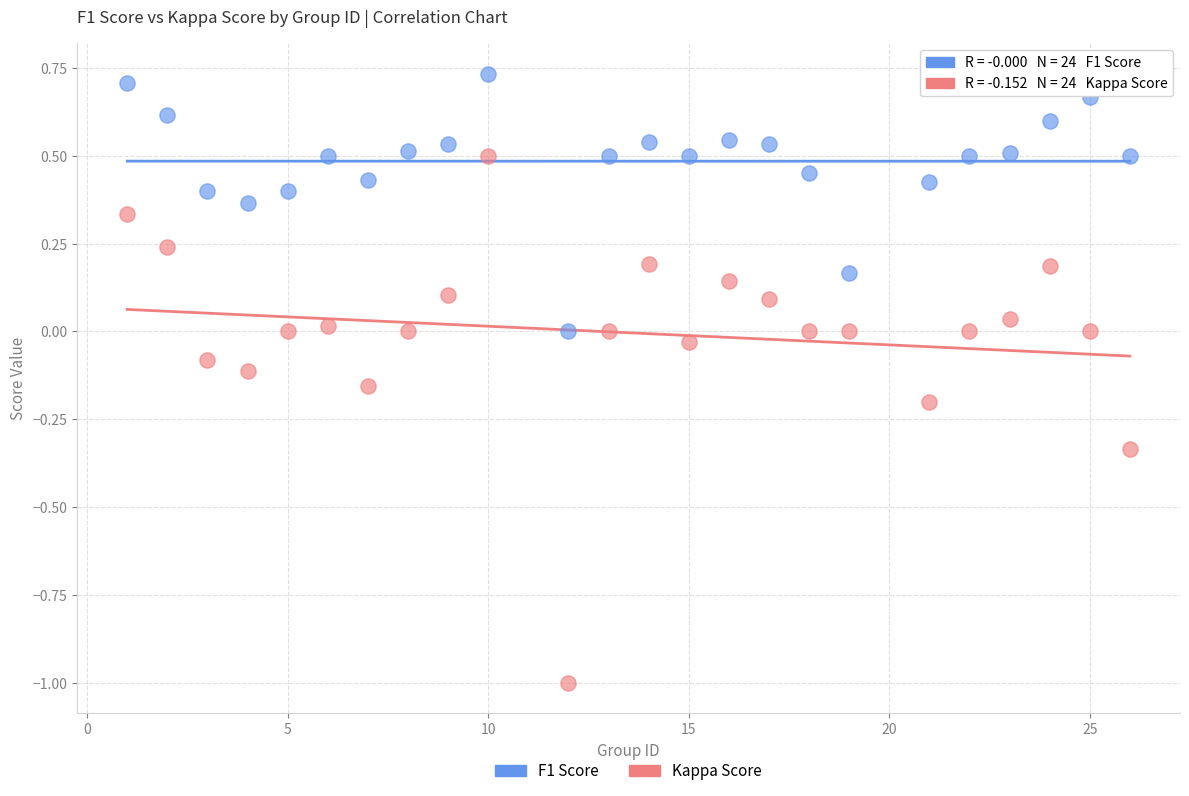

Across all data points, what is the range of Y values (max minus min)?

1.7